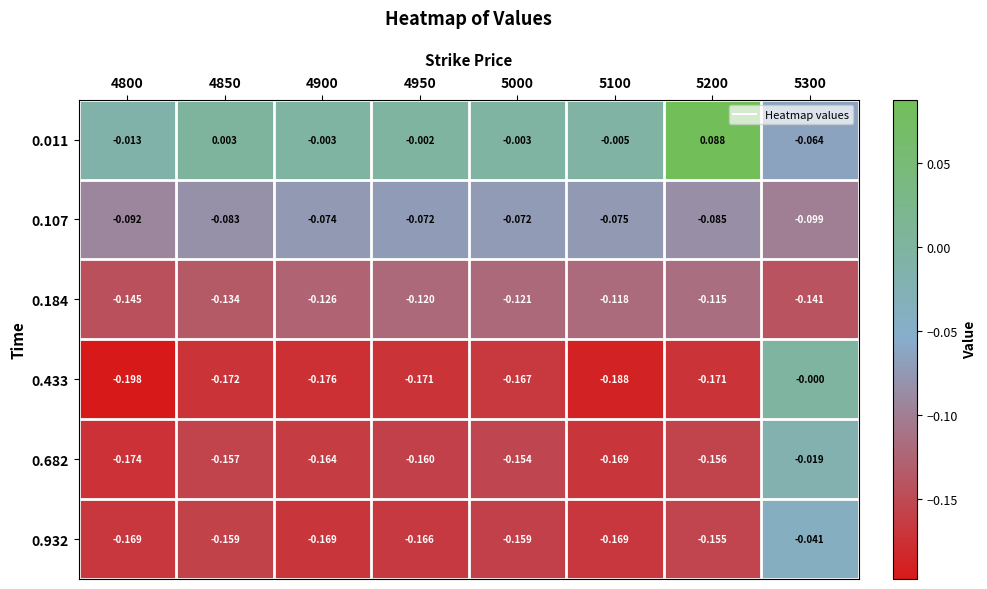

Is the value of 0.433 at 4950 greater than the value of 0.932 at 5000?

No